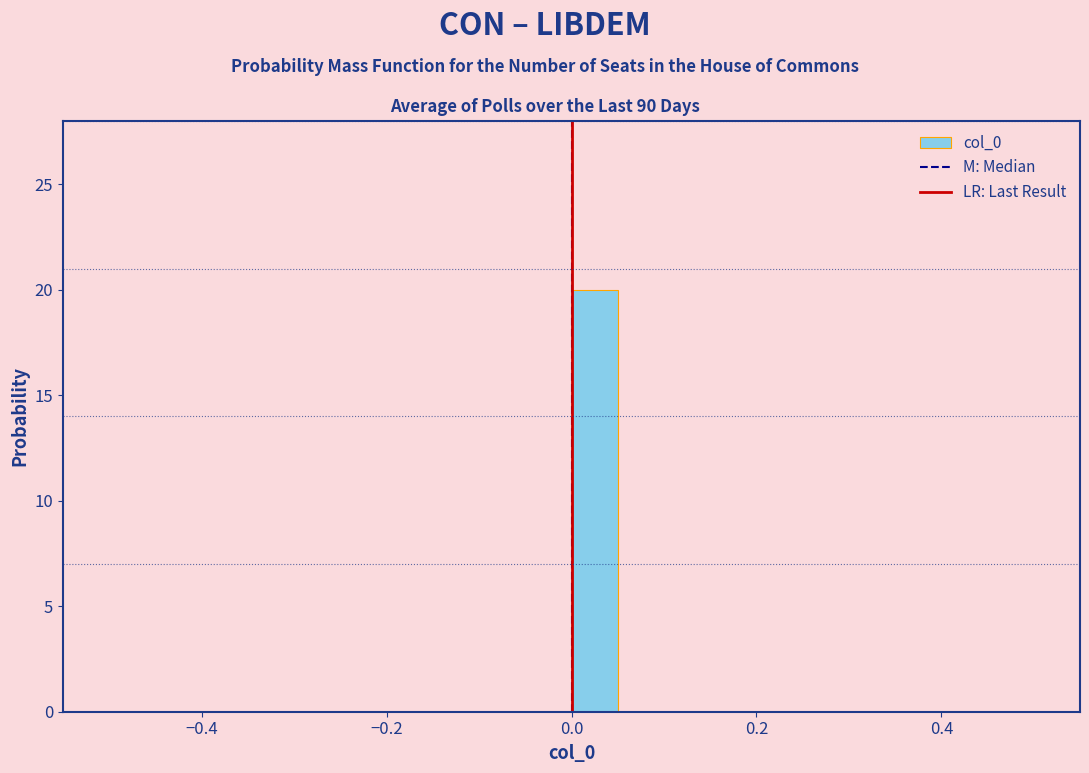

Around what value on the x-axis is the tallest bar? Give the approximate position of its centre, as read against the axis.

0.02